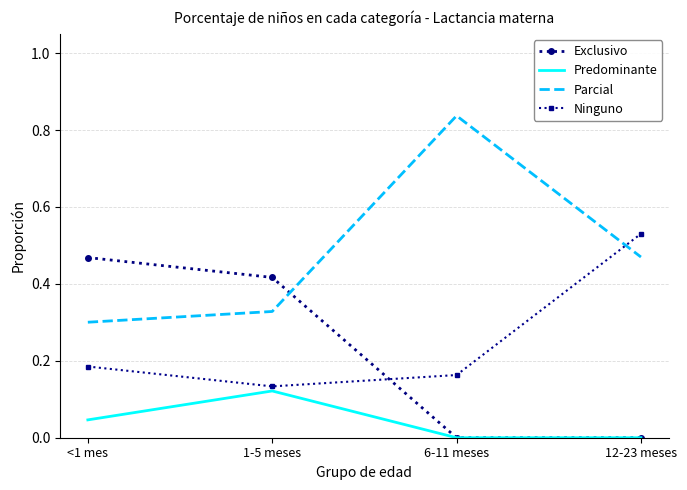

Which series has the widest spread of values?

Parcial